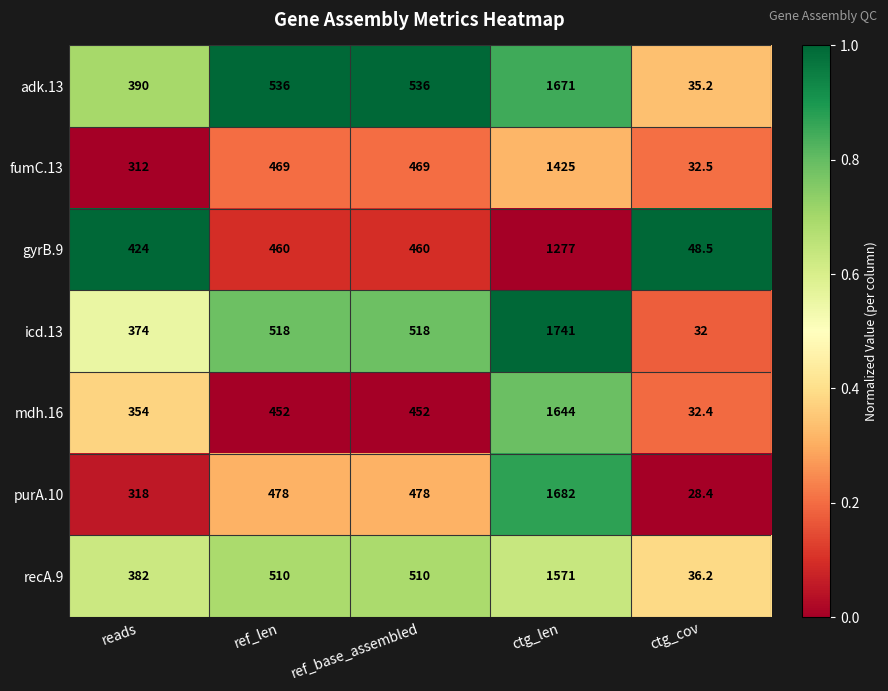

The value of mdh.16 at ref_len is 755.5. True or false?

False